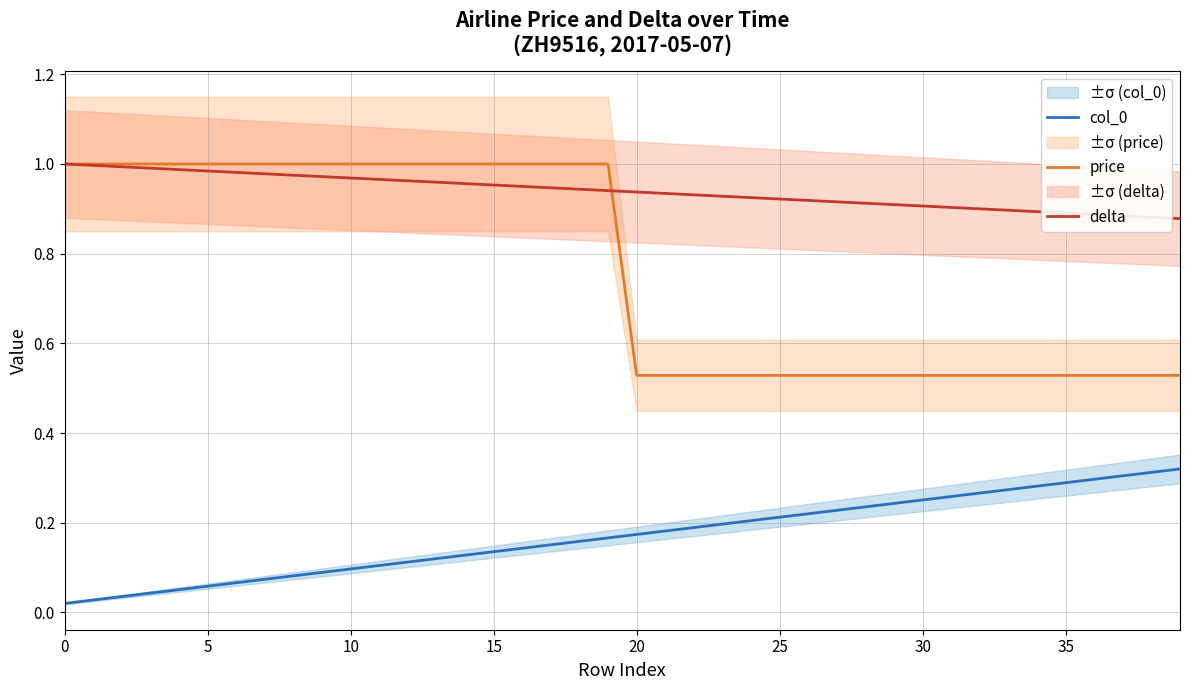

Where is delta nearest to the value 0?

39